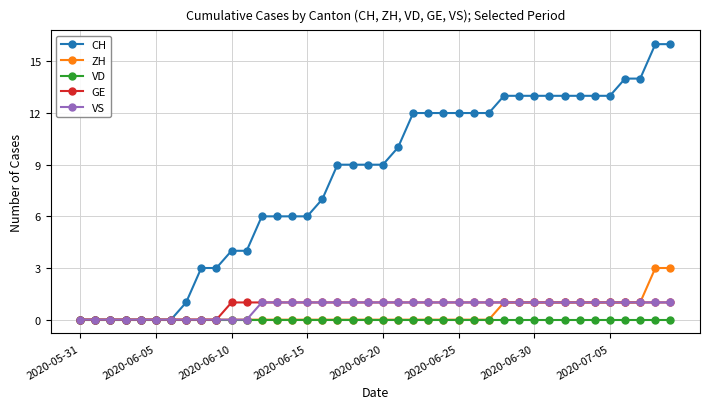

What is the difference between the maximum and minimum values in the CH series?

16